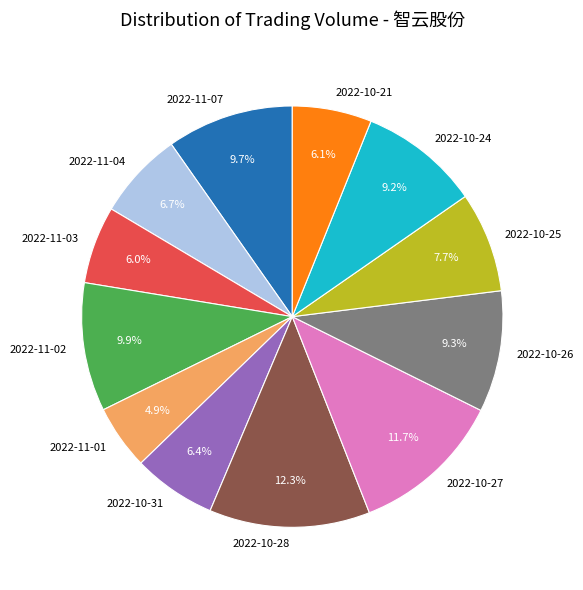

To the nearest percent, what is the average slice percentage?

8%